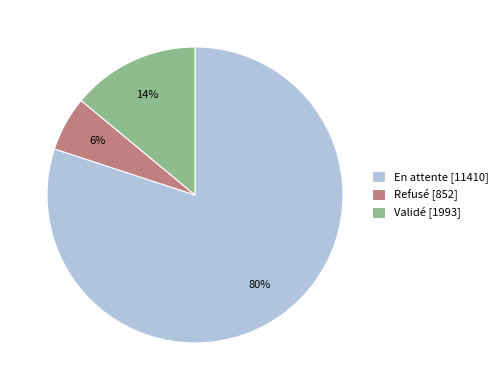

What percentage is the Validé slice, to the nearest percent?

14%